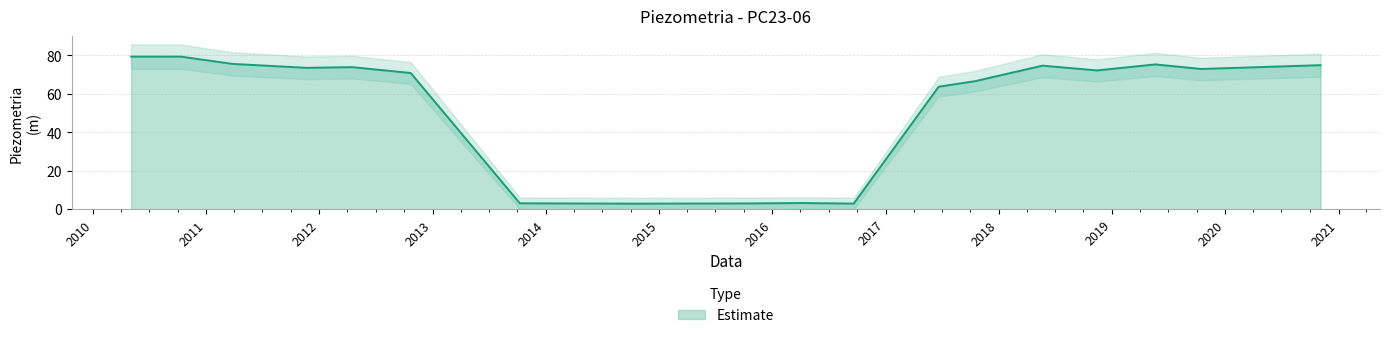

Reading left to right, transcribe all the data shown in this chart.

2010-05-04=79.3	2010-10-11=79.3	2011-03-28=75.5	2011-11-22=73.5	2012-04-16=73.9	2012-10-22=70.8	2013-10-09=3.1	2014-10-13=2.9	2015-10-14=3.0	2016-04-05=3.2	2016-09-20=2.9	2017-06-21=63.7	2017-10-18=66.6	2018-05-22=74.7	2018-11-14=72.2	2019-05-21=75.3	2019-10-16=72.9	2020-11-04=74.9